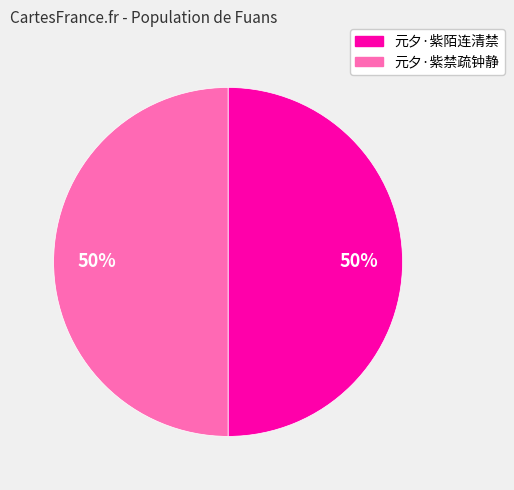

To the nearest percent, what is the average slice percentage?

50%